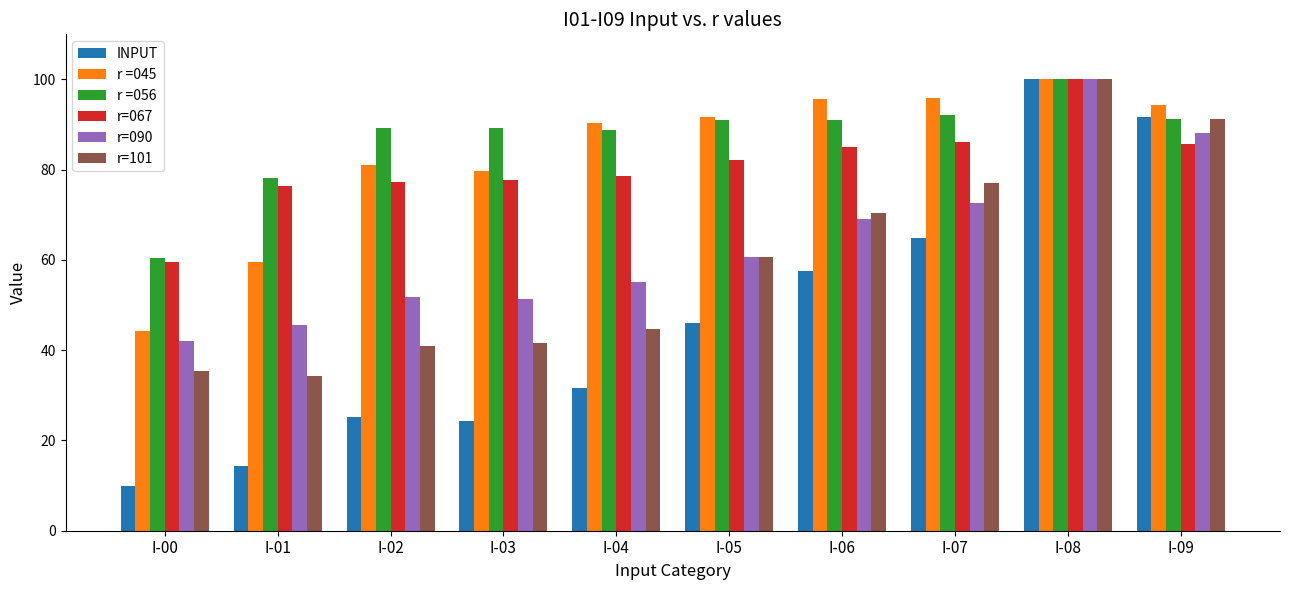

What are all the series names shown in the legend?

INPUT, r =045, r =056, r=067, r=090, r=101